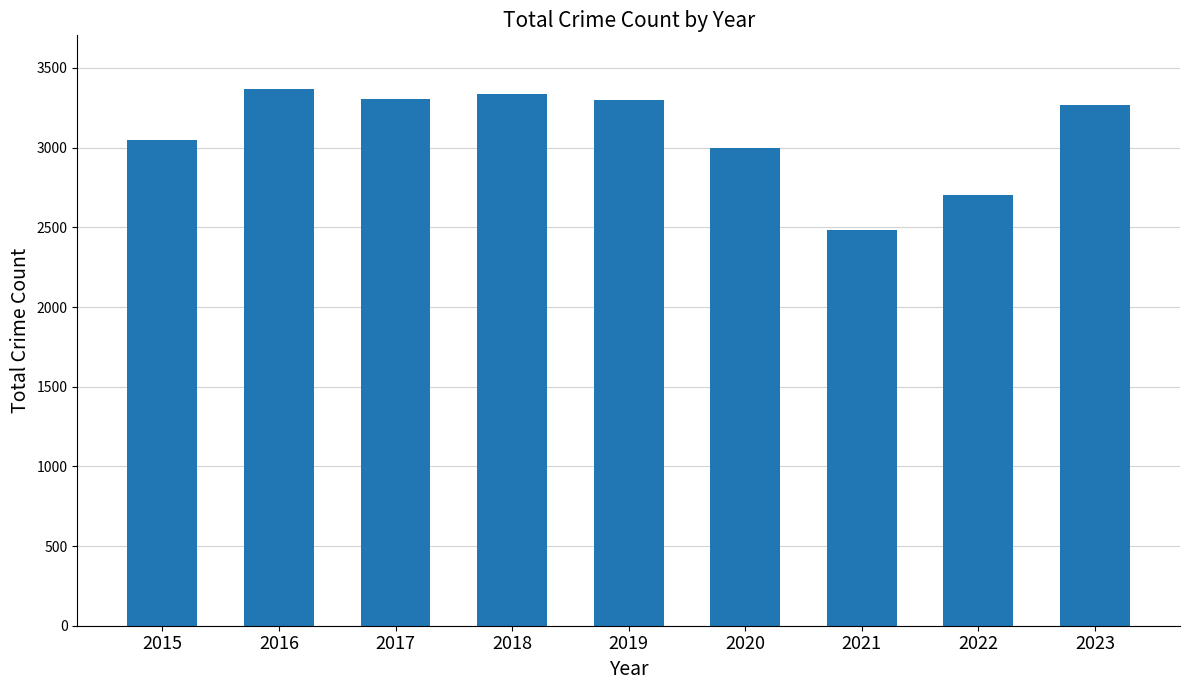

The value at 2020 is 3985. True or false?

False